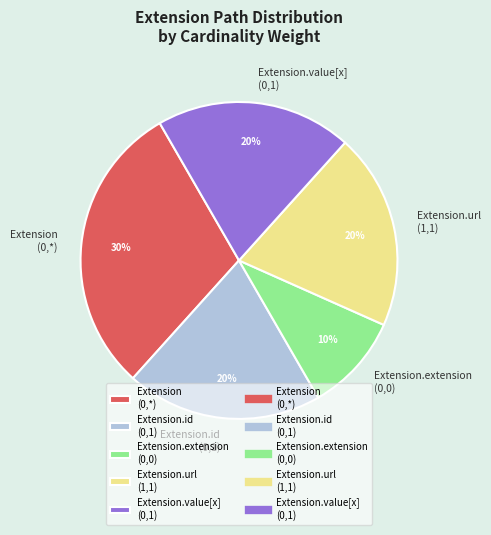

Combined, do Extension.value[x] (0,1) and Extension.url (1,1) account for over 50%?

No